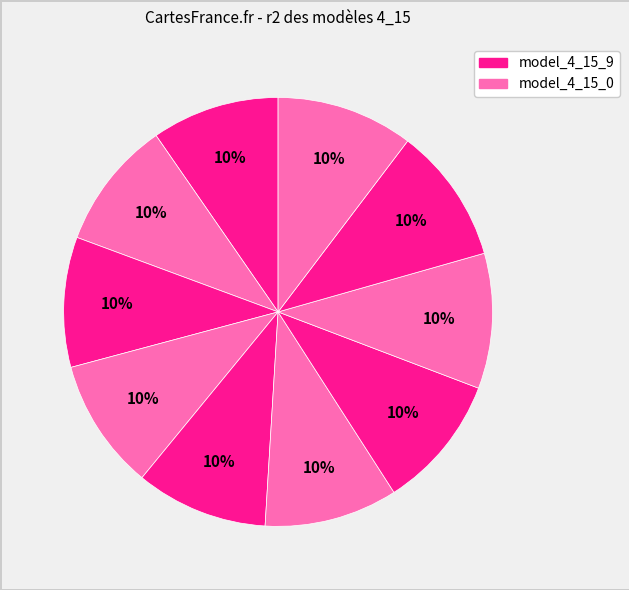

How many segments does this pie chart have?

10